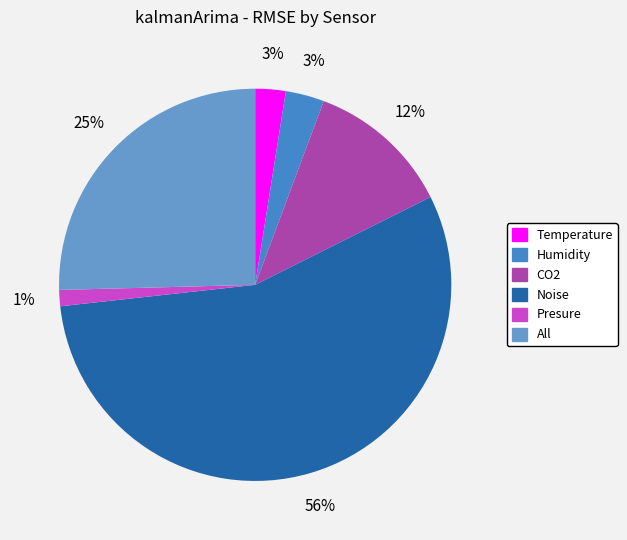

Which slice is the largest?

Noise